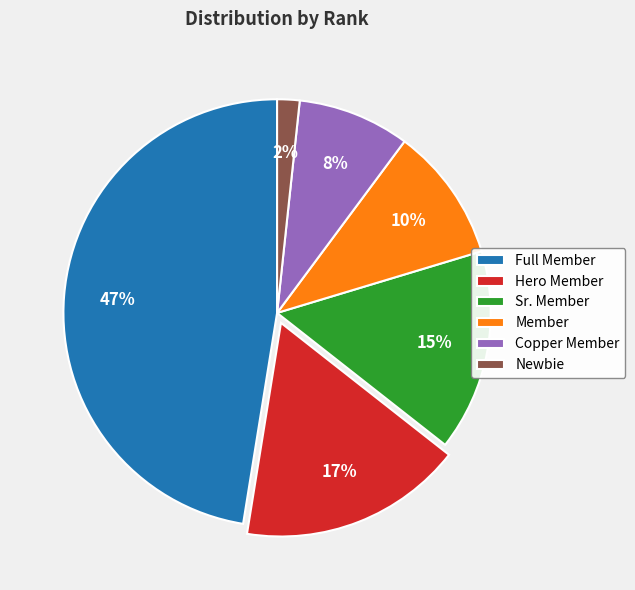

The Sr. Member slice represents 4% of the pie. True or false?

False